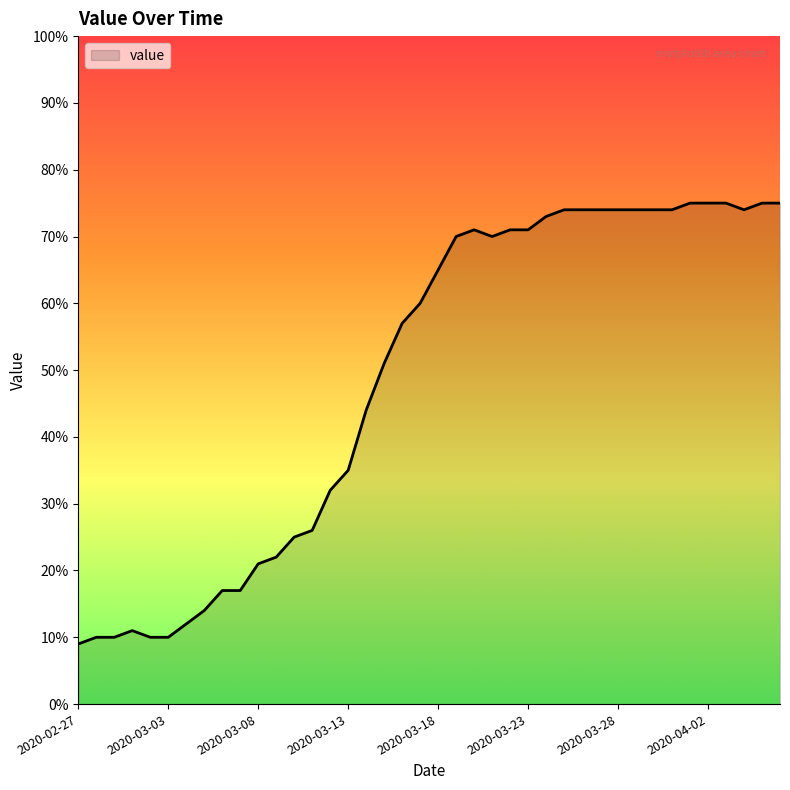

What is the maximum value shown in the chart?

75